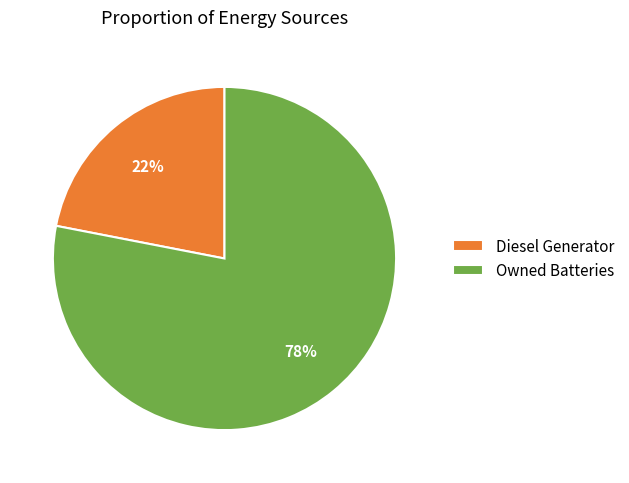

How many slices are in this pie chart?

2